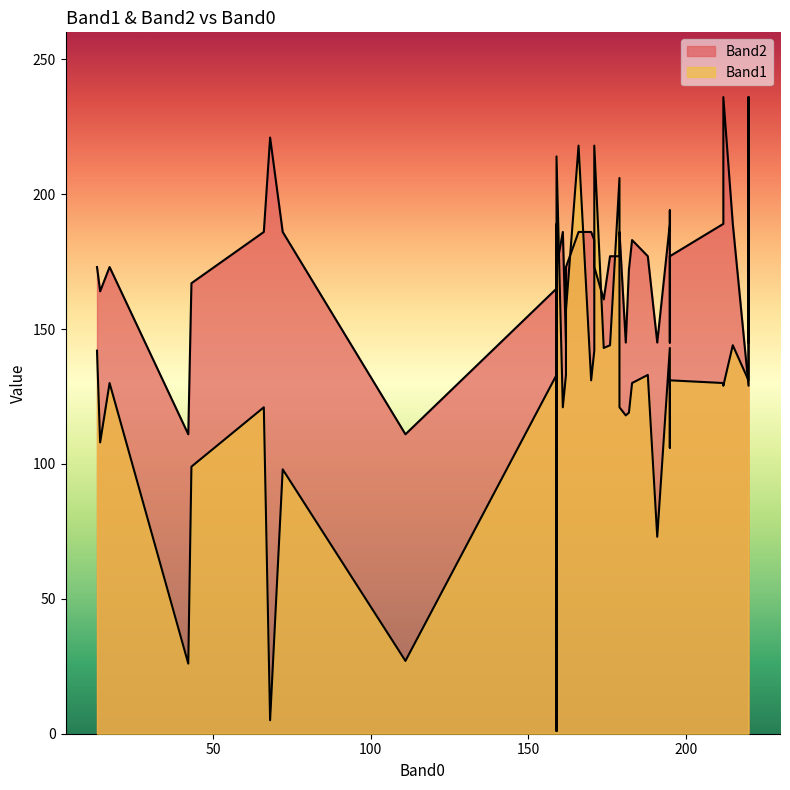

Between 179 and 195, which series saw the biggest shift?

Band1